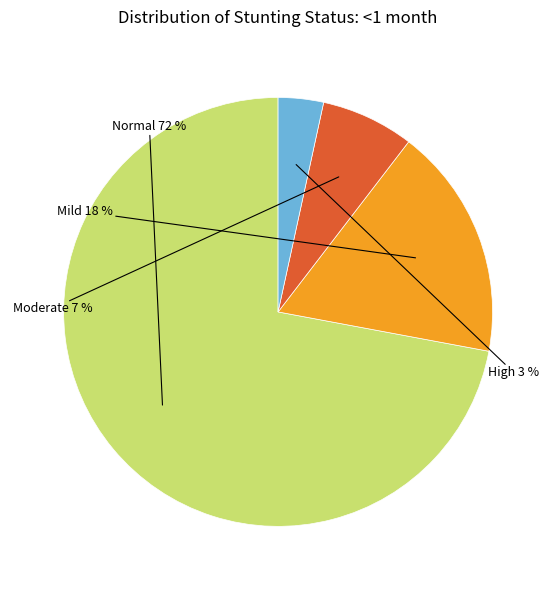

To the nearest percent, what is the average slice percentage?

25%